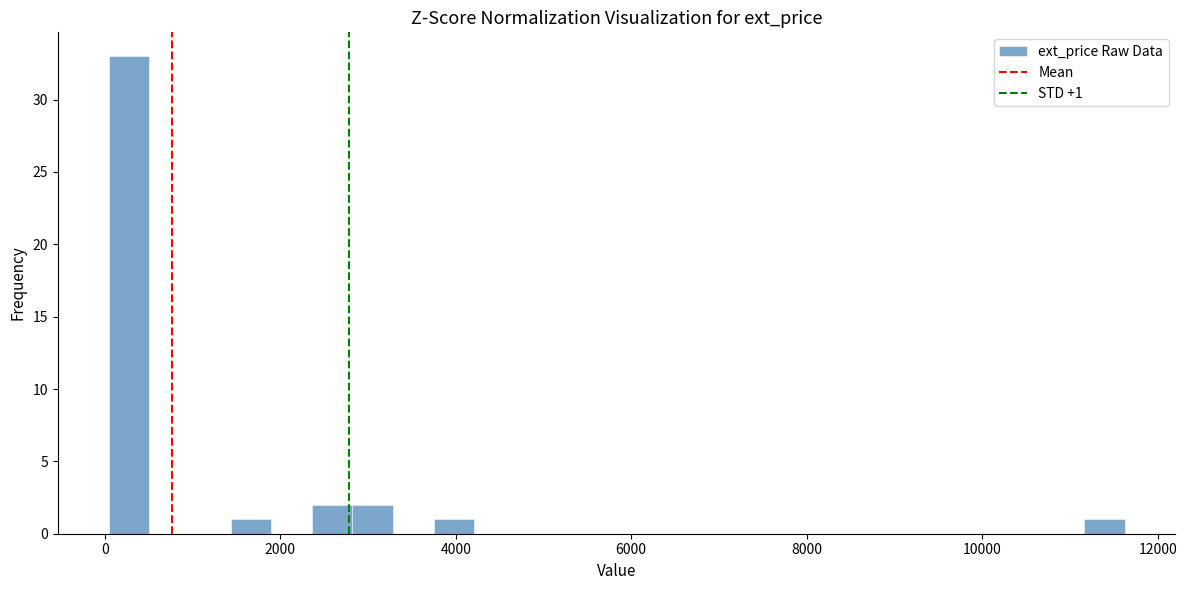

Around what value on the x-axis is the tallest bar? Give the approximate position of its centre, as read against the axis.

200